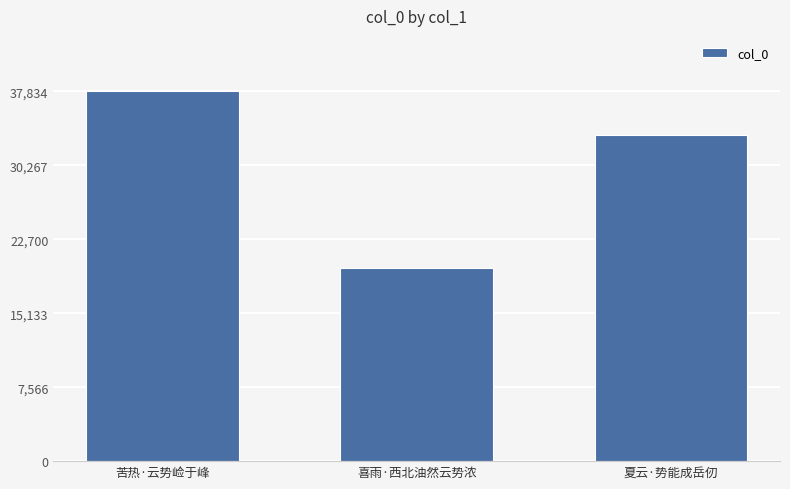

Which has a higher value, 苦热·云势崄于峰 or 夏云·势能成岳仞?

苦热·云势崄于峰